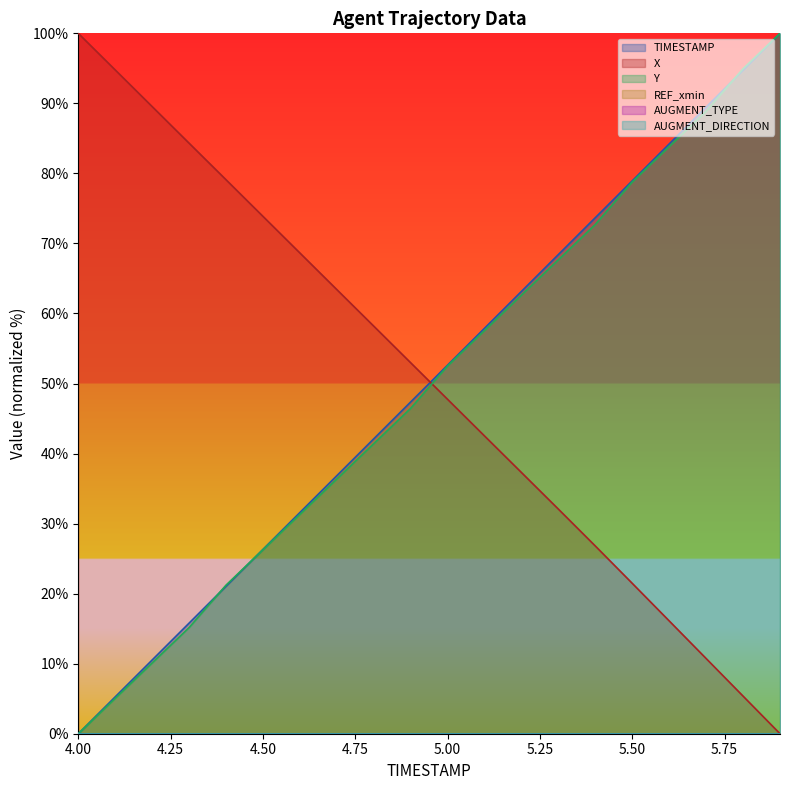

Which series ends up on top after the final intersection of Y and TIMESTAMP?

Y